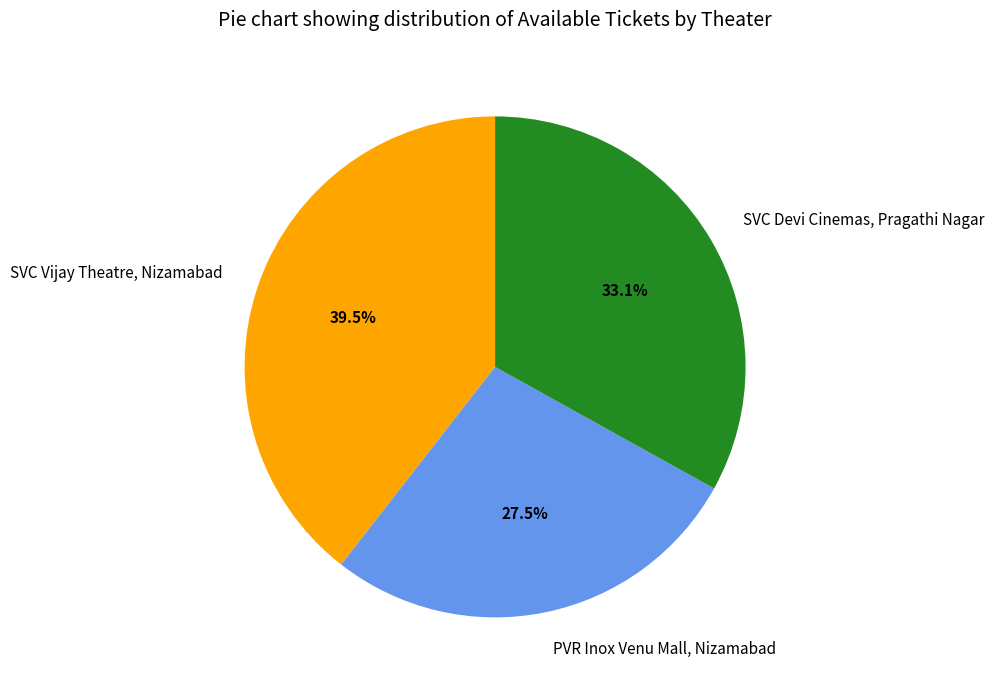

Is it true that SVC Devi Cinemas, Pragathi Nagar is 42% of the pie?

False